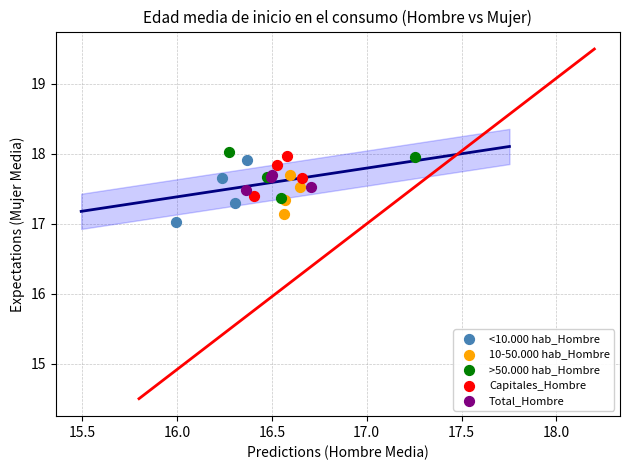

What are all the series names shown in the legend?

<10.000 hab_Hombre, 10-50.000 hab_Hombre, >50.000 hab_Hombre, Capitales_Hombre, Total_Hombre